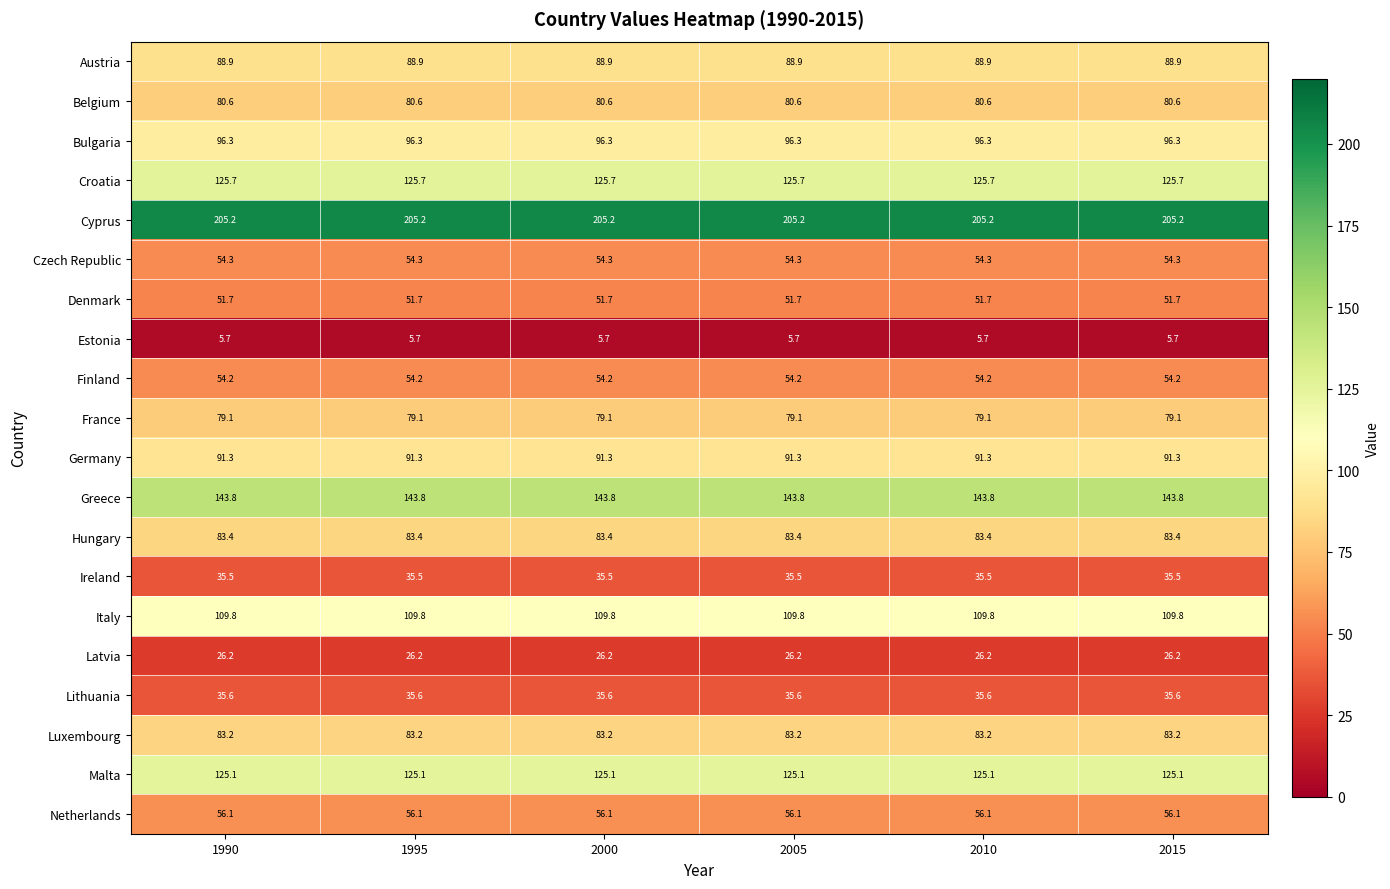

Is the value of Lithuania at 2010 greater than the value of Greece at 1995?

No